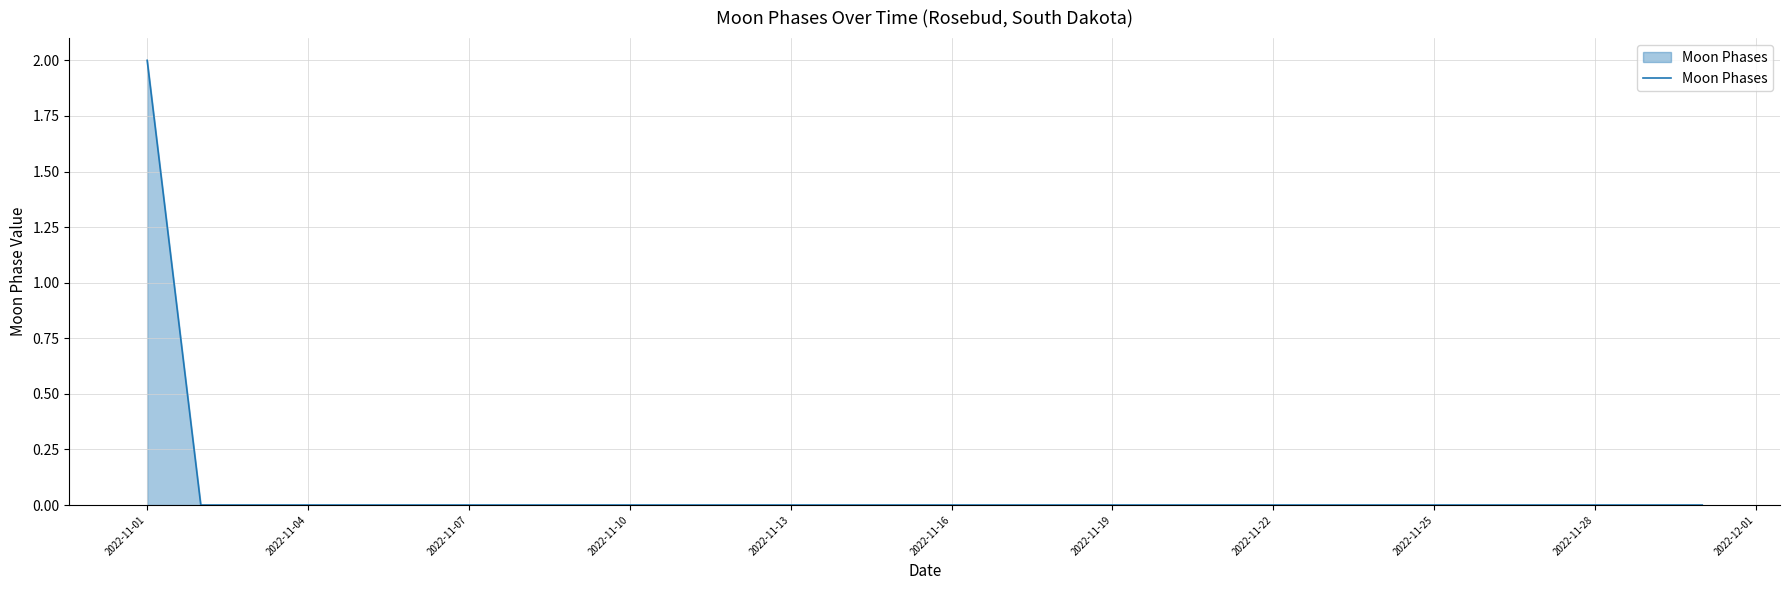

How many lines are shown in the chart?

1